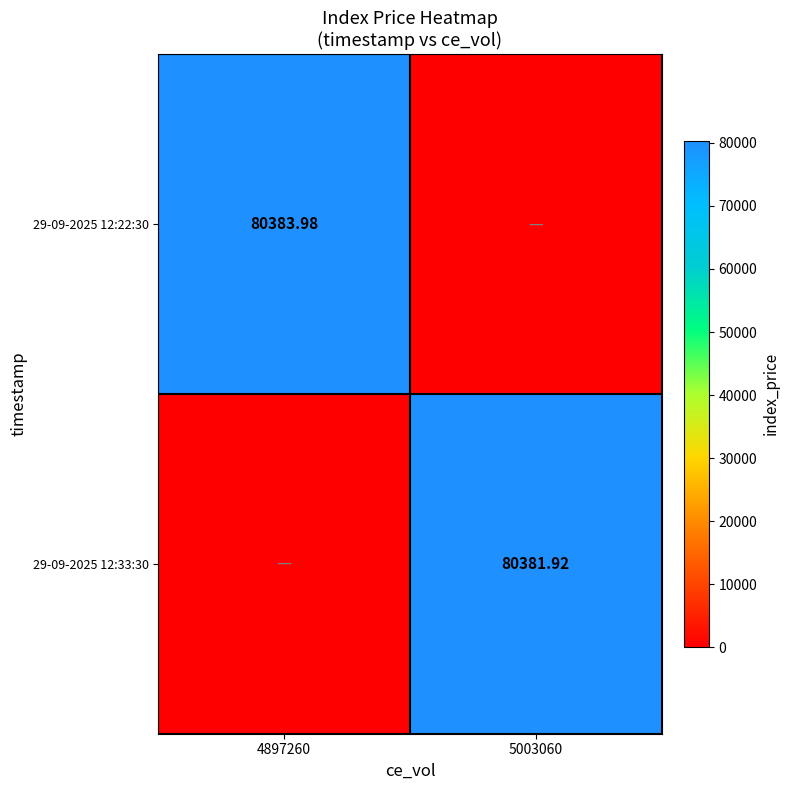

At how many categories does at least one series exceed 13216?

2